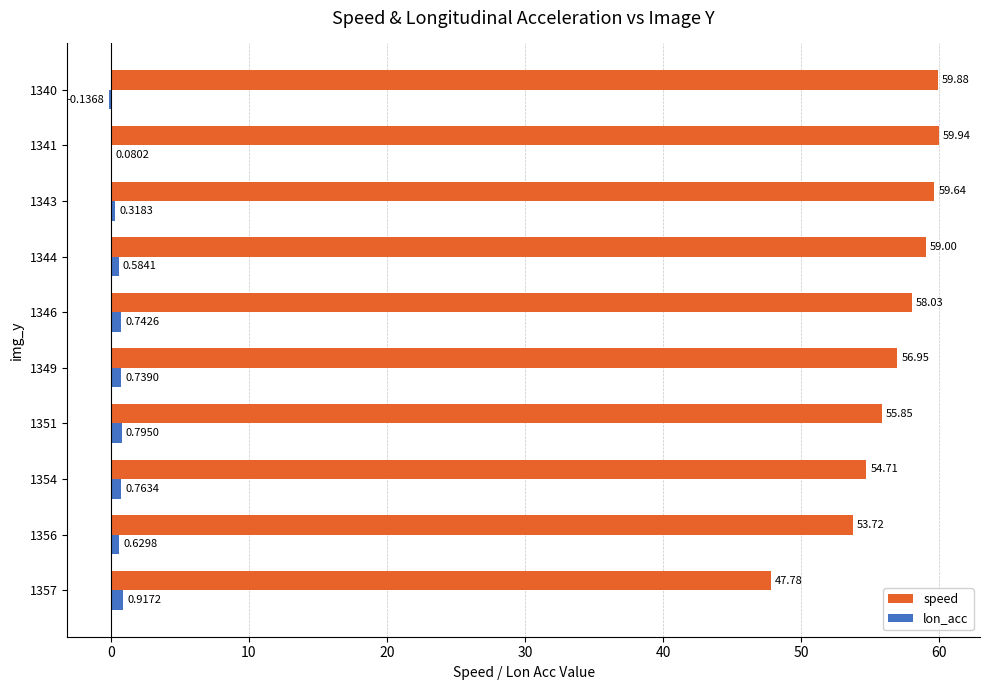

What is the total value across all series at 1354?

55.5